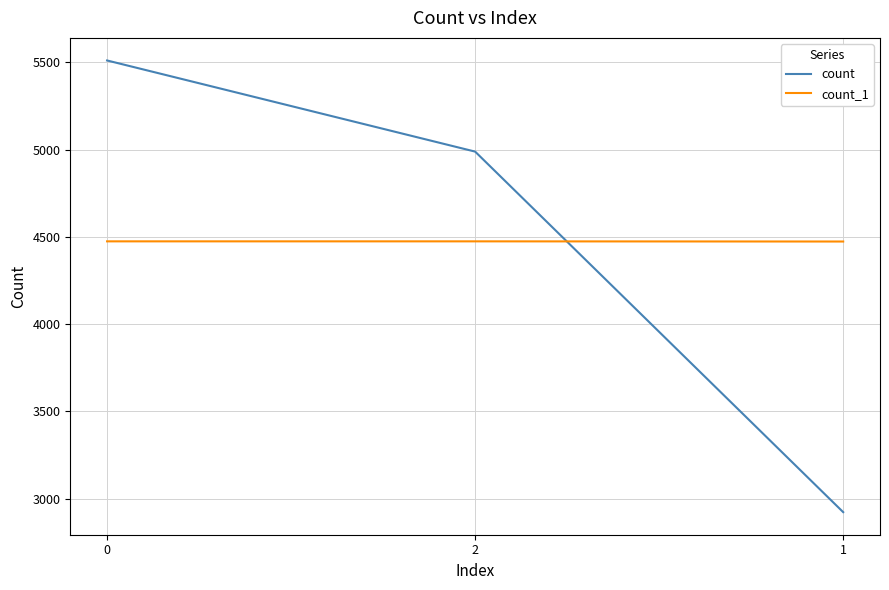

At which label does count reach its minimum?

1